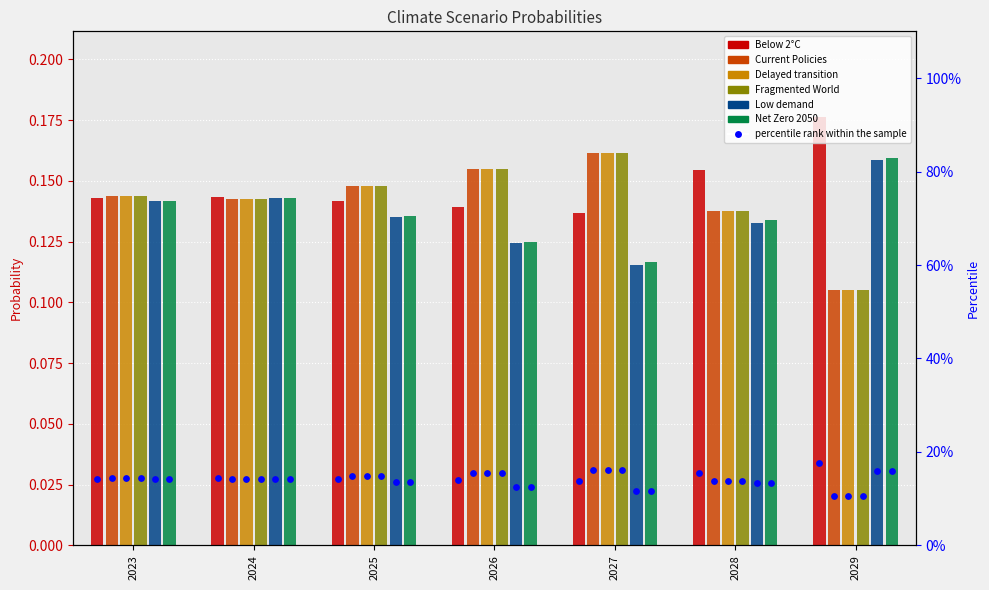

What is the total value across all series at 2028?

0.8